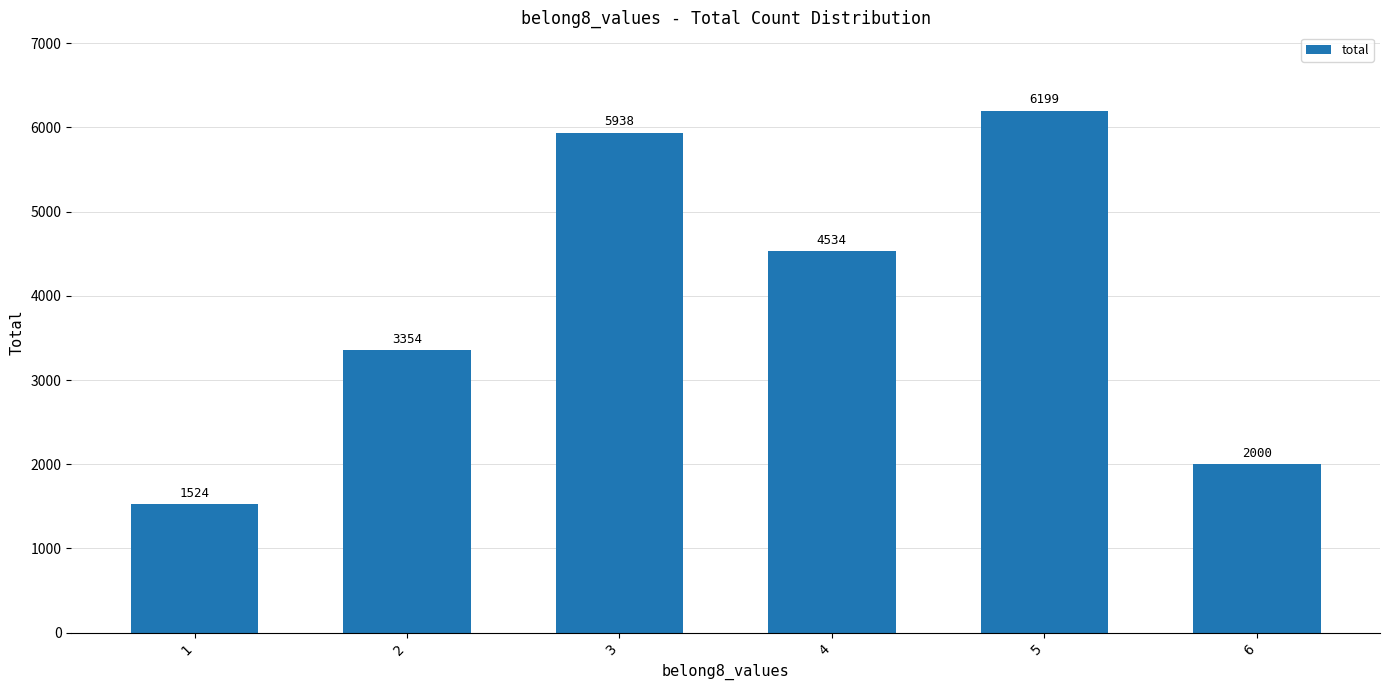

What is the maximum value shown in the chart?

6199